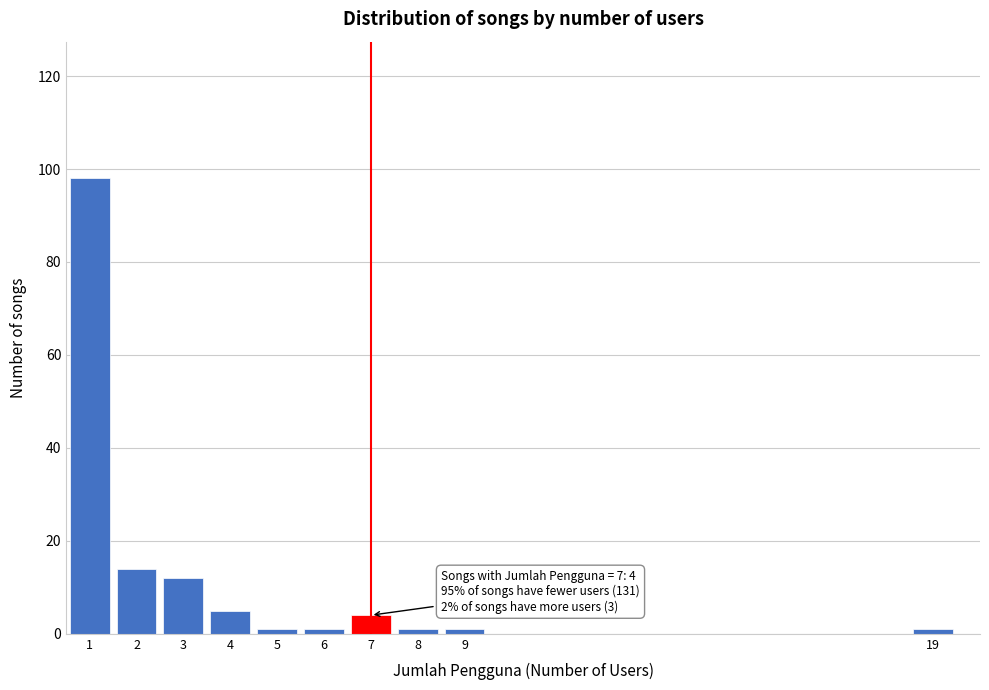

Which range on the x-axis has the tallest bar?

0.5 to 1.5